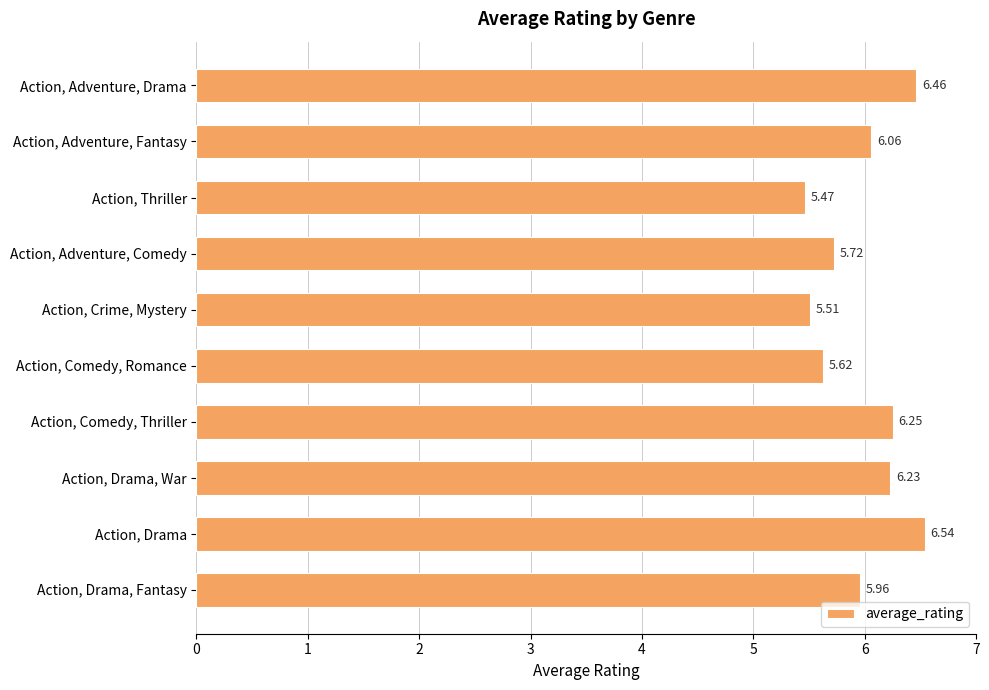

What is the label of the 10th bar from the top?

Action, Drama, Fantasy